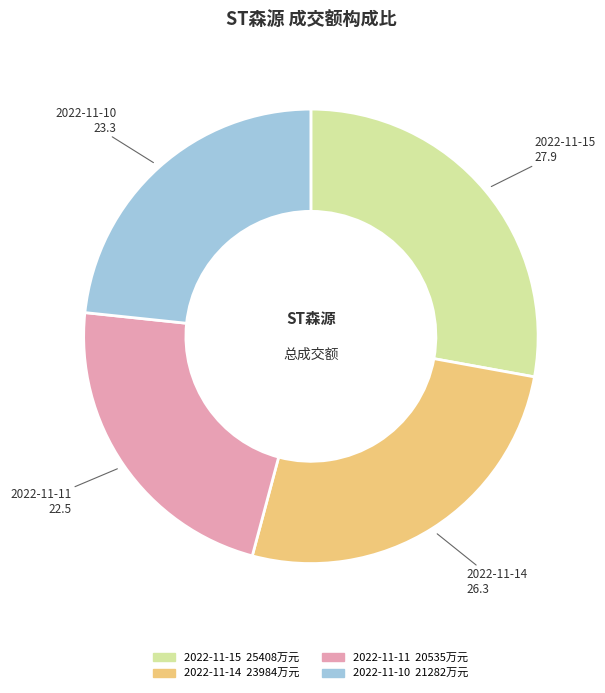

Rank the categories by value from lowest to highest.

2022-11-11, 2022-11-10, 2022-11-14, 2022-11-15